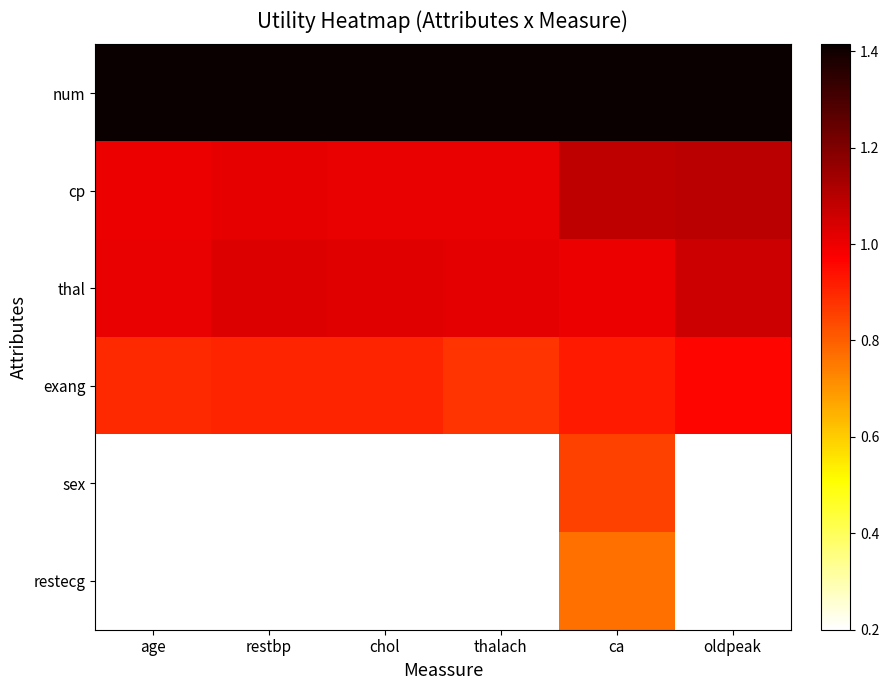

What is the spread (max minus min) of values at ca?

0.6